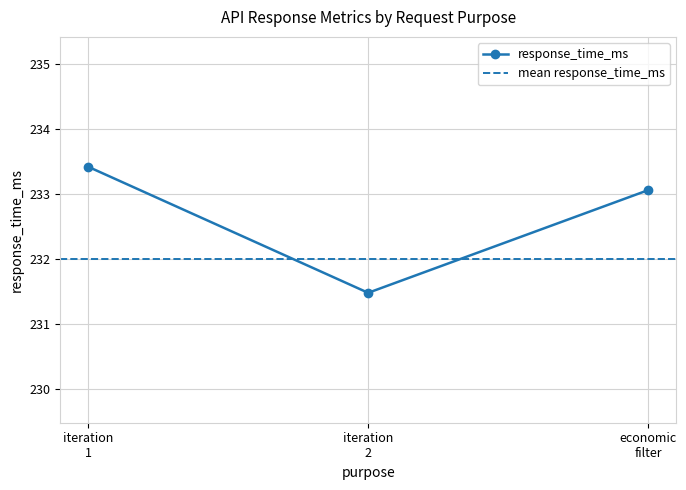

Does the chart display data point markers on the line(s)?

Yes